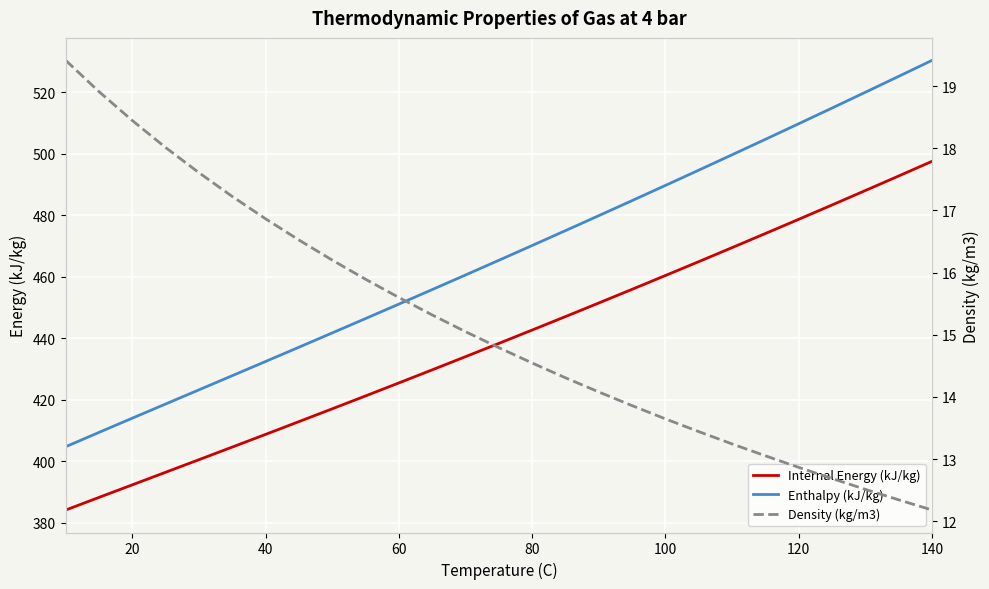

What is the maximum value for Density (kg/m3)?

19.4